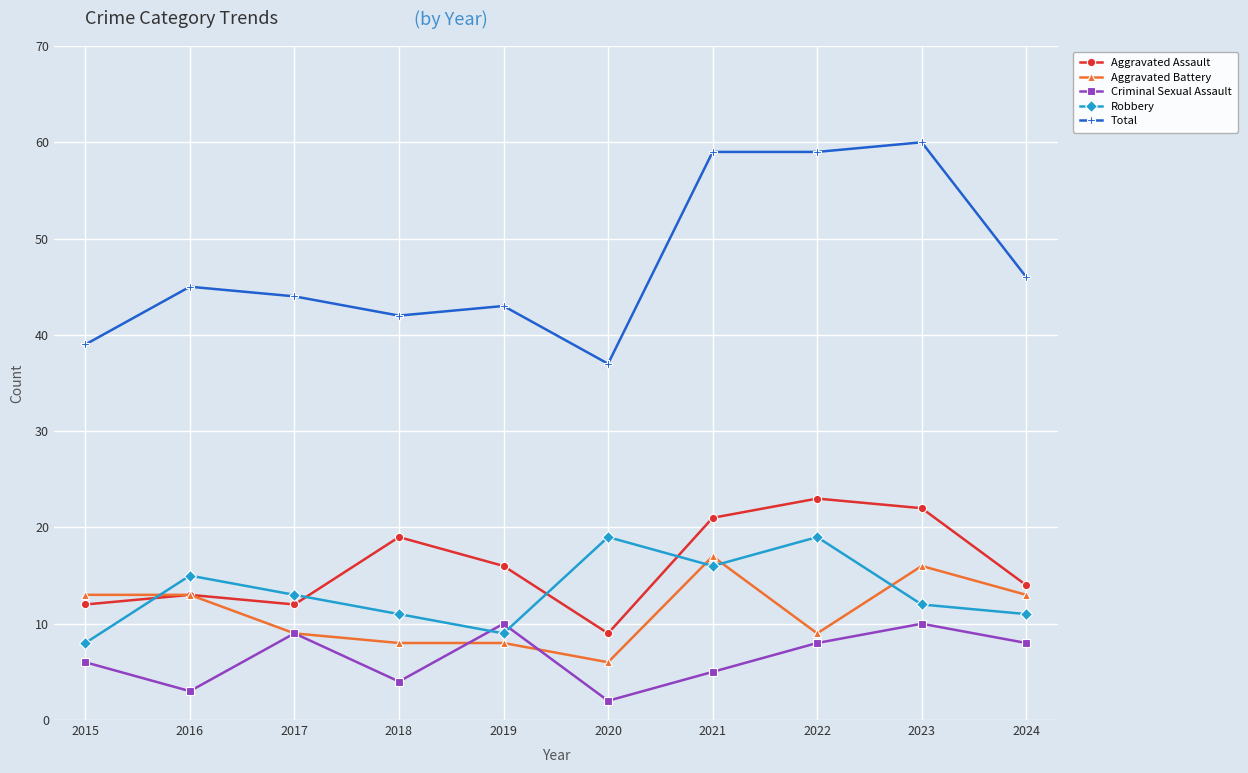

How many distinct data groups are displayed?

5